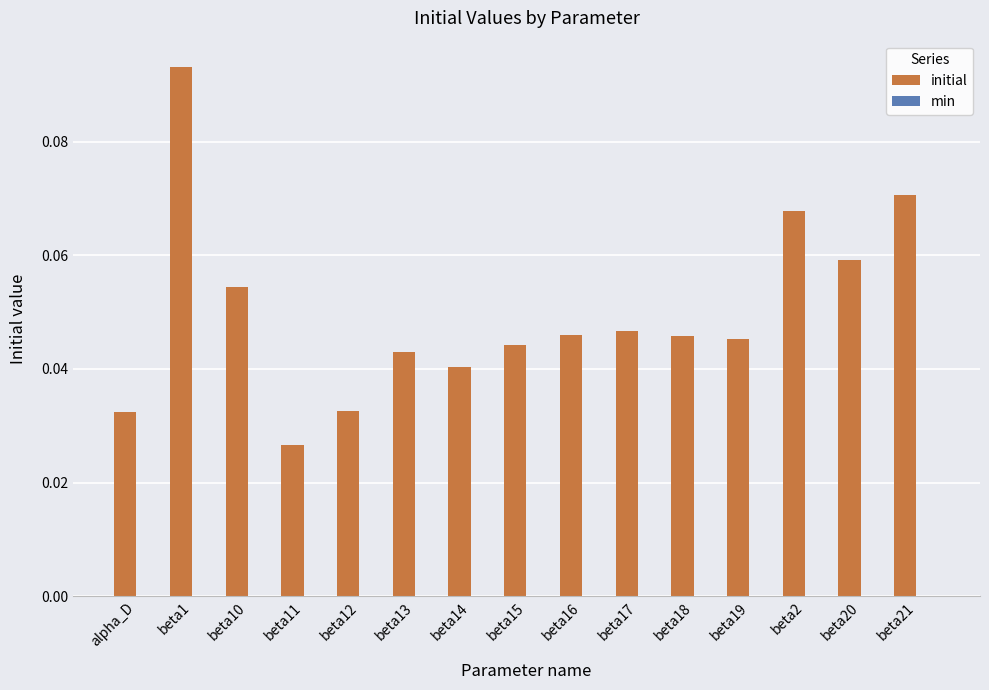

Which category has the lowest value across all series?

beta11